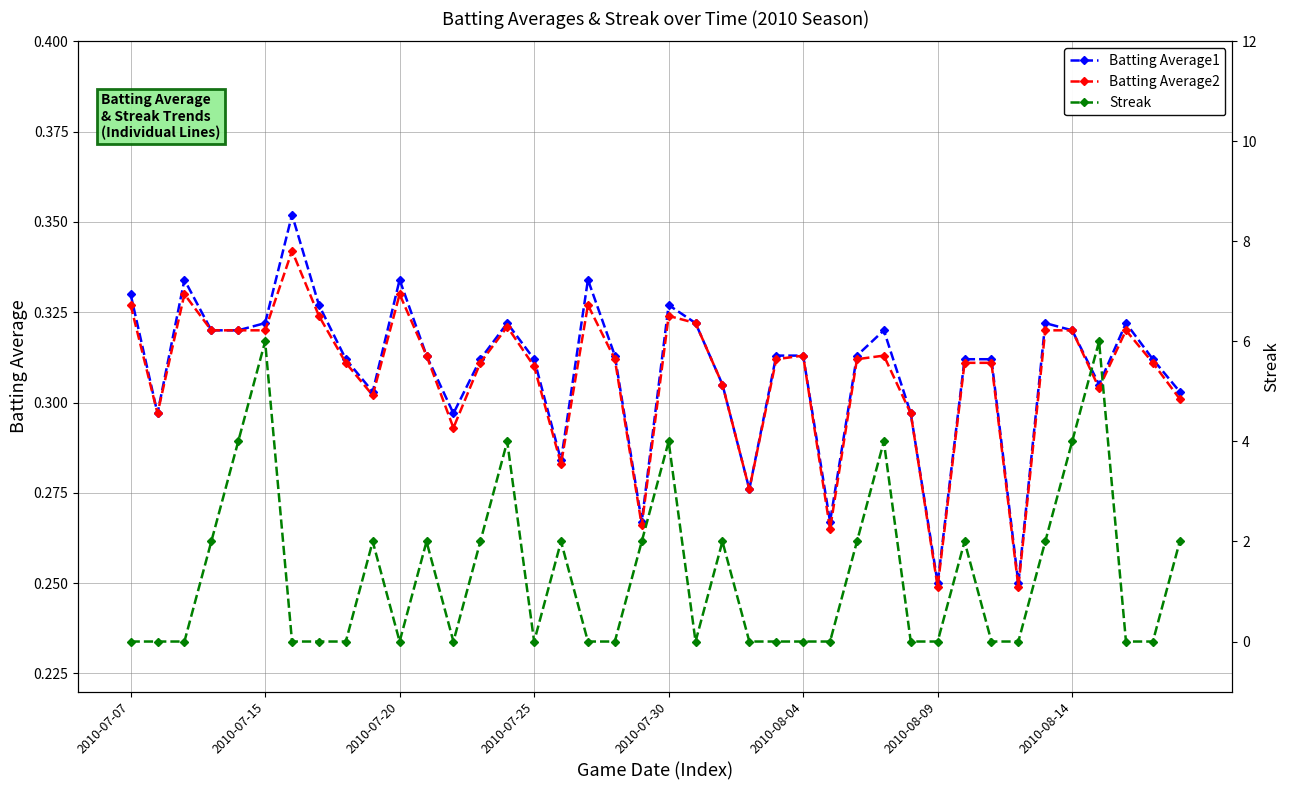

How many times do Batting Average1 and Streak cross each other?

21